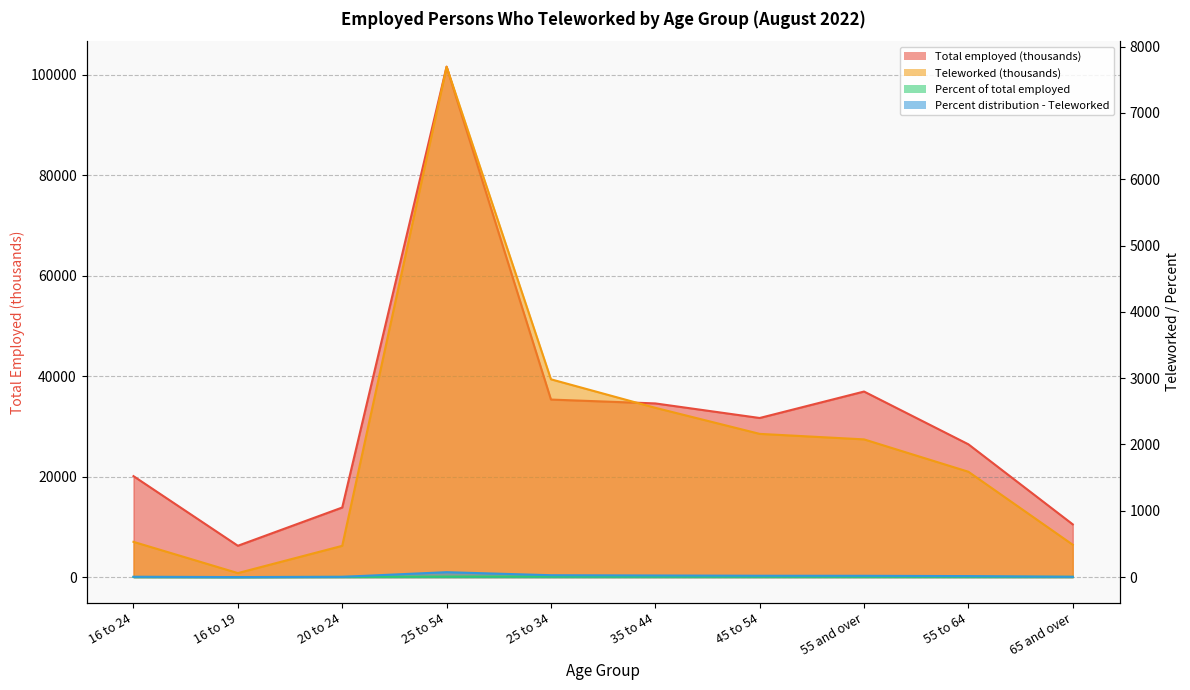

True or false: Teleworked (thousands) has a value of 1035.3 at 55 and over.

False